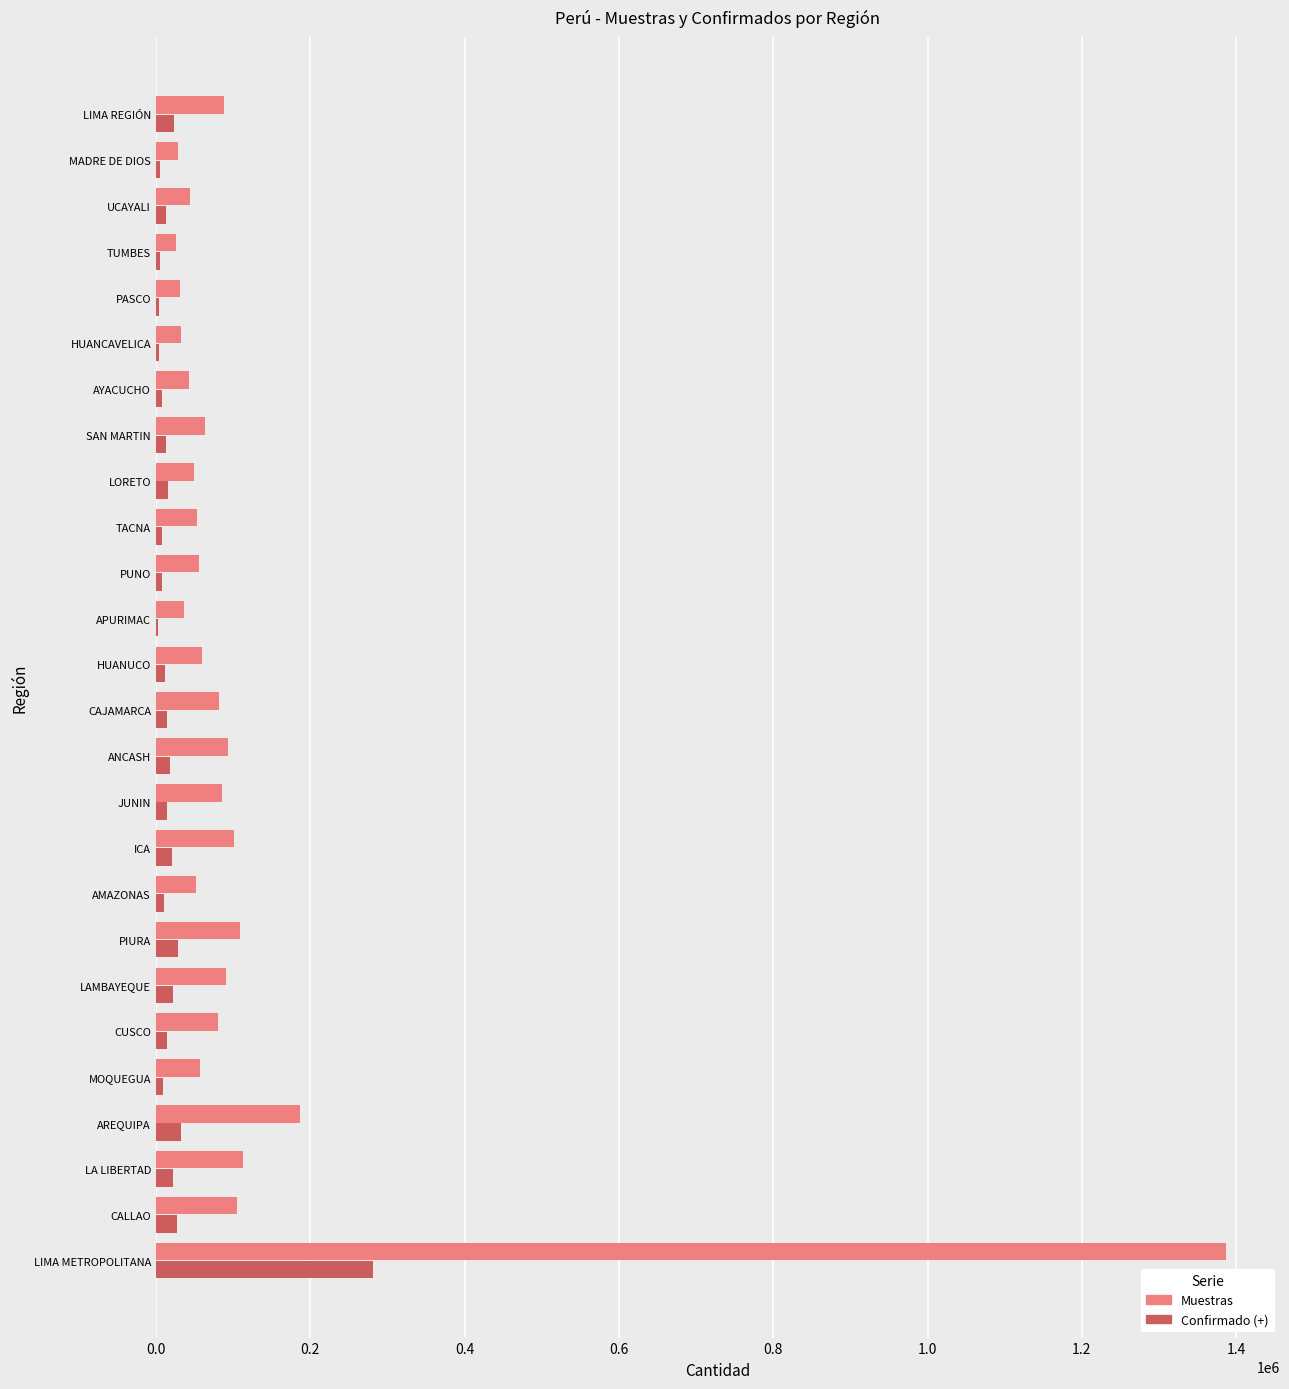

Is the value of Muestras at CALLAO greater than the value of Confirmado (+) at JUNIN?

Yes